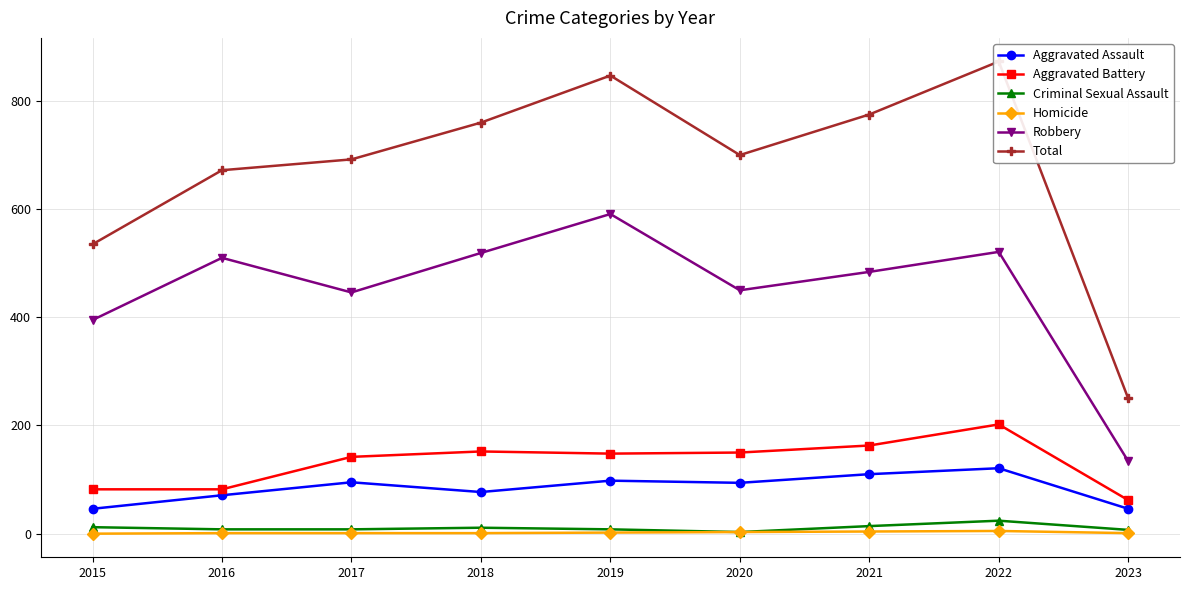

The value of Total at 2022 is 873. True or false?

True